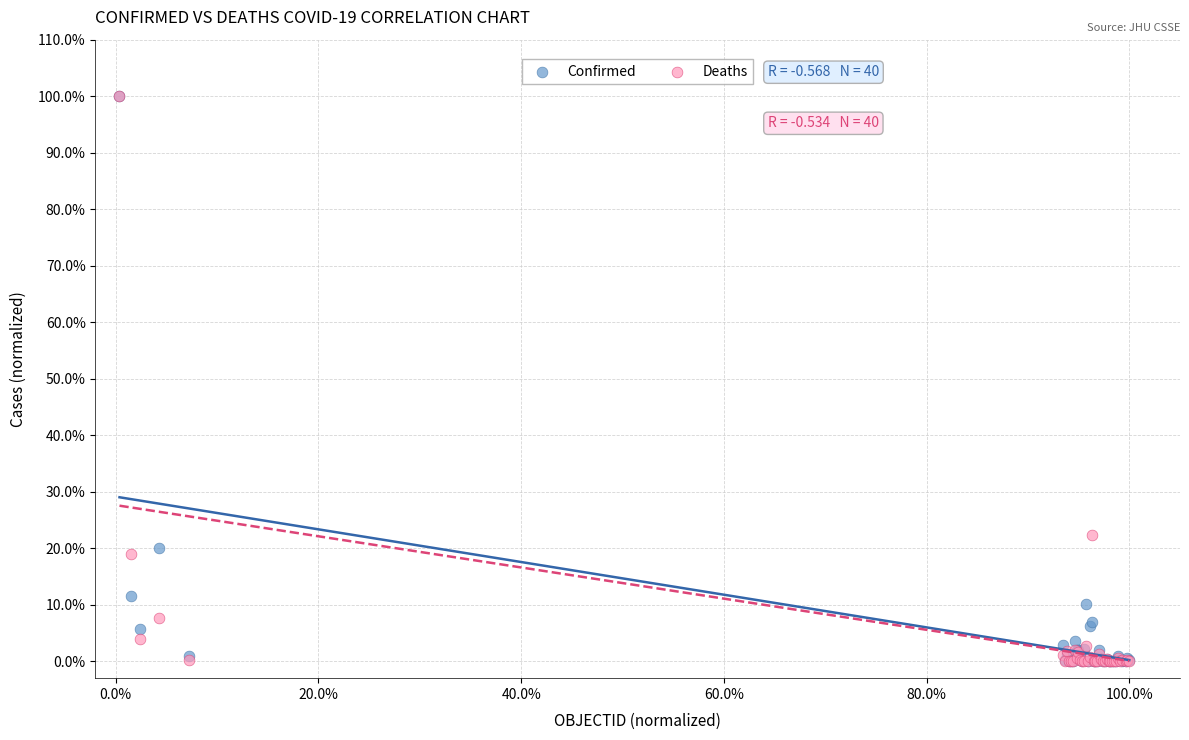

What are all the series names shown in the legend?

Confirmed, Deaths